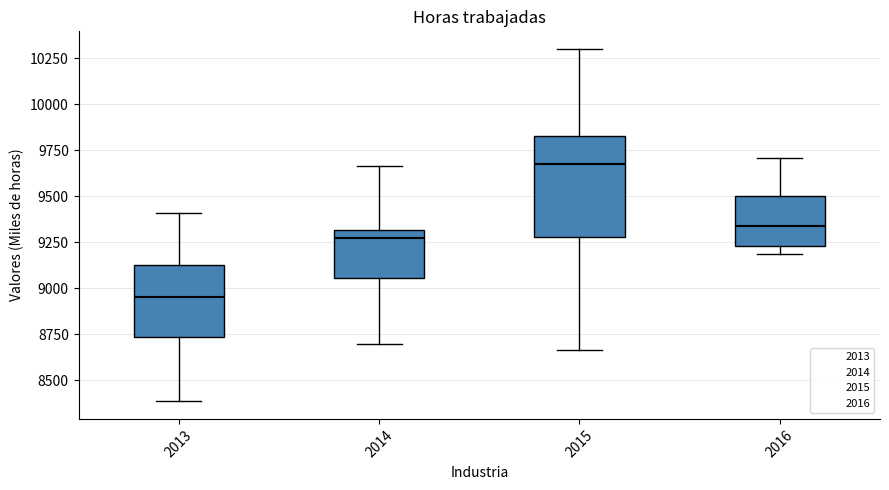

Comparing the boxes themselves (not the whiskers), which one is the tallest?

2015